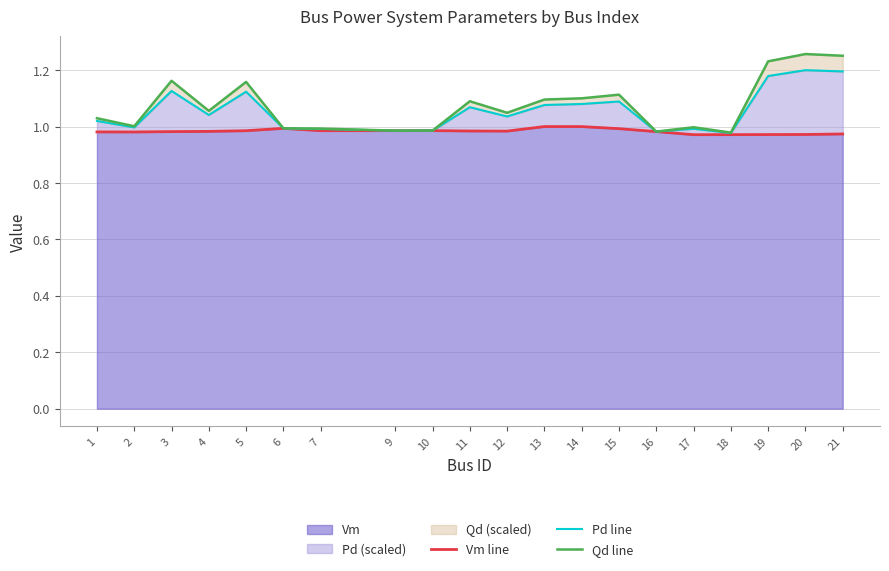

How many lines are shown in the chart?

3